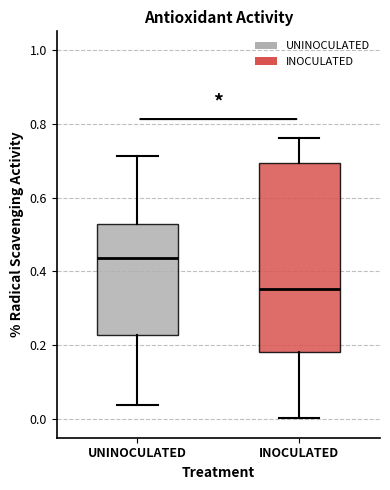

Reading left to right, transcribe this box plot: for each box, give where its median line is, the range the box spans, and where its two whiskers end, as read against the y-axis. The values are not printed on the chart, so give them approximately, as read against the axis.

UNINOCULATED: median 0.44, box 0.22 to 0.52, whiskers 0.04 to 0.72
INOCULATED: median 0.36, box 0.18 to 0.70, whiskers 0.00 to 0.76